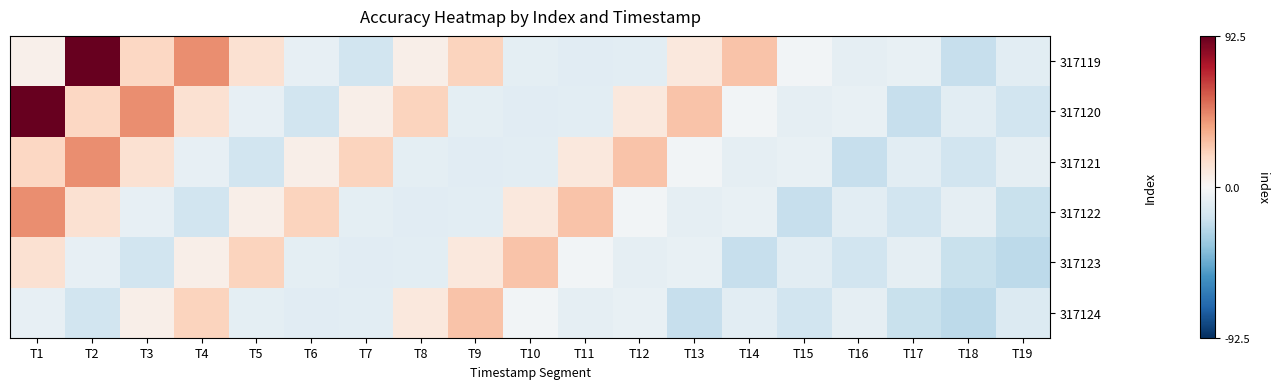

At which category does the chart reach its minimum across all series?

T19